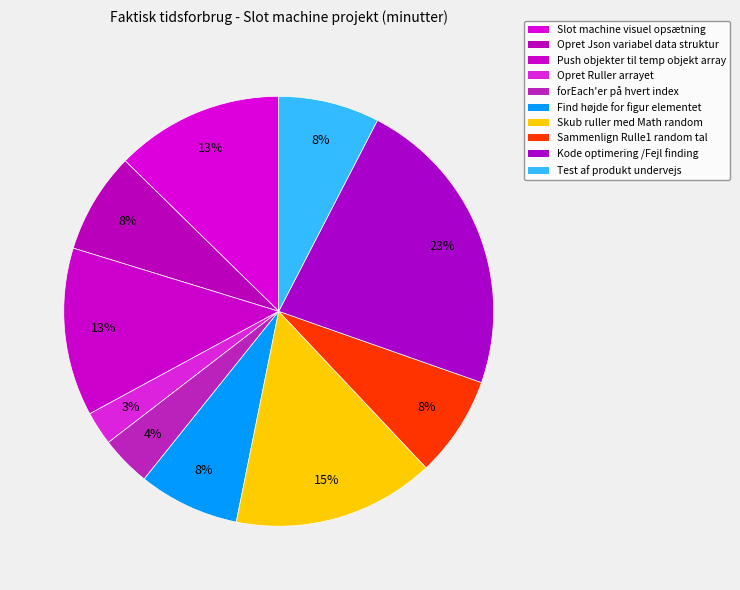

Count the number of slices in the pie.

10